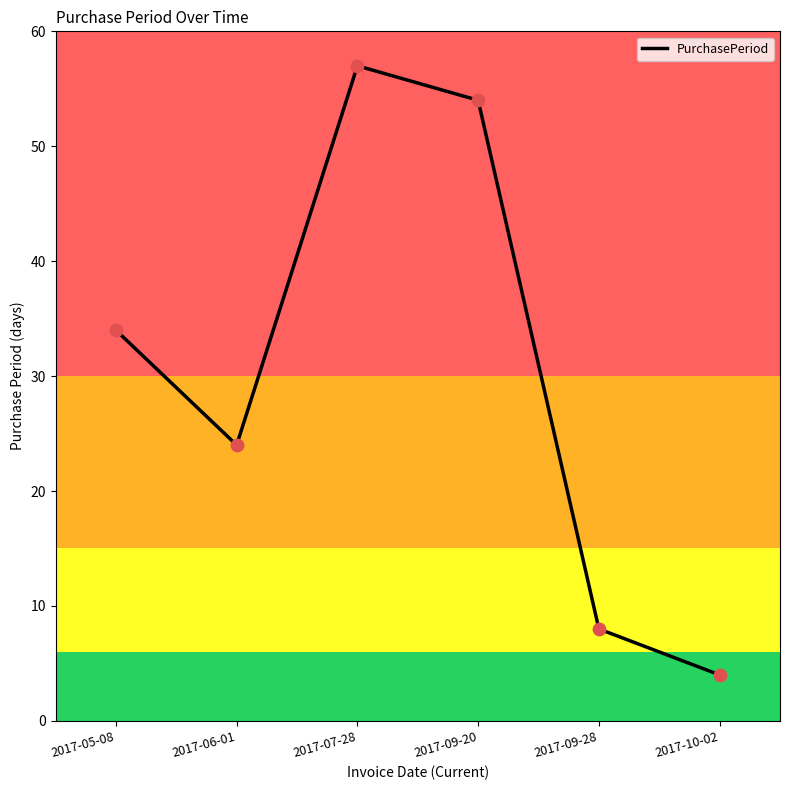

Approximately how many times larger is the value at 2017-06-01 compared to 2017-09-20?

0.4